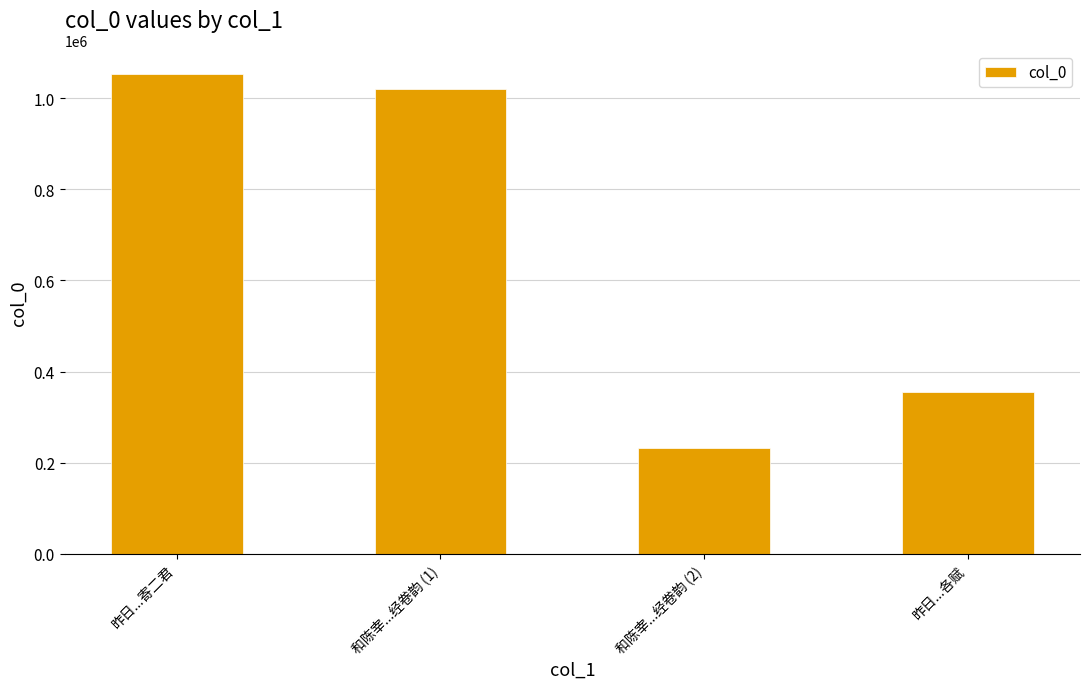

At which label is the value closest to 641914?

昨日...各赋